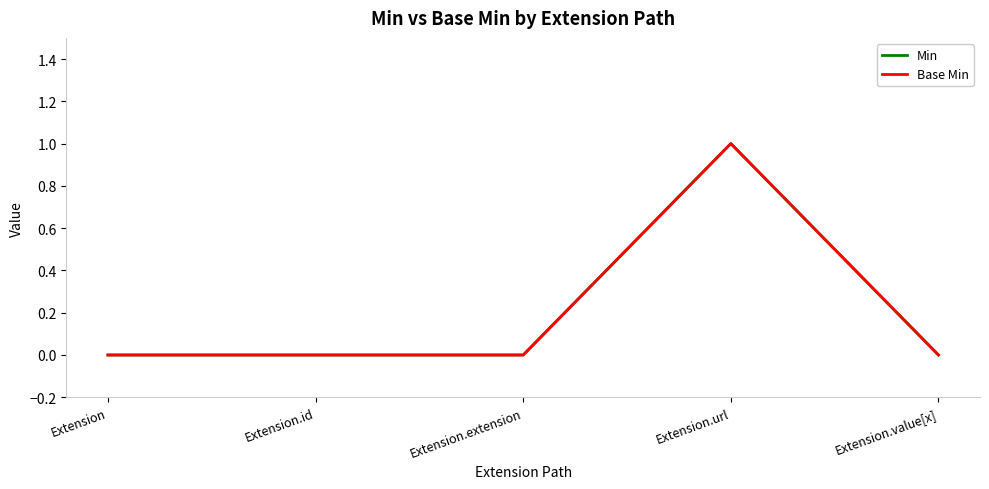

Is the value of Base Min at Extension.id greater than the value of Min at Extension.url?

No